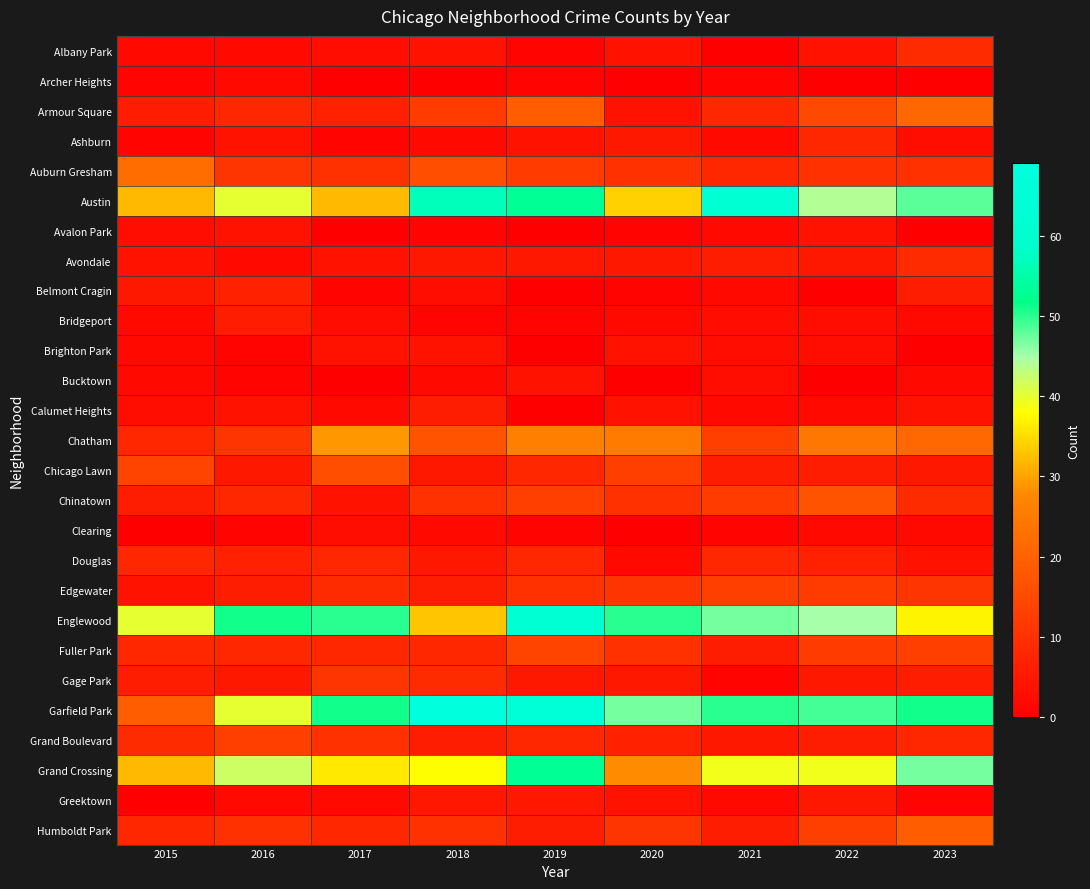

Reading left to right, transcribe all the data shown in this chart.

Albany Park: 2015=2	2016=2	2017=3	2018=4	2019=1	2020=4	2021=0	2022=4	2023=9
Archer Heights: 2015=1	2016=2	2017=0	2018=0	2019=1	2020=0	2021=1	2022=0	2023=0
Armour Square: 2015=6	2016=8	2017=7	2018=12	2019=19	2020=4	2021=8	2022=15	2023=21
Ashburn: 2015=1	2016=4	2017=1	2018=2	2019=4	2020=5	2021=2	2022=8	2023=3
Auburn Gresham: 2015=22	2016=11	2017=10	2018=16	2019=12	2020=10	2021=8	2022=10	2023=10
Austin: 2015=32	2016=40	2017=32	2018=57	2019=53	2020=34	2021=63	2022=44	2023=48
Avalon Park: 2015=3	2016=4	2017=0	2018=1	2019=0	2020=1	2021=2	2022=4	2023=0
Avondale: 2015=4	2016=2	2017=4	2018=5	2019=5	2020=5	2021=6	2022=5	2023=9
Belmont Cragin: 2015=5	2016=7	2017=1	2018=3	2019=0	2020=1	2021=2	2022=0	2023=6
Bridgeport: 2015=2	2016=6	2017=3	2018=1	2019=1	2020=2	2021=3	2022=3	2023=2
Brighton Park: 2015=2	2016=1	2017=4	2018=4	2019=0	2020=4	2021=3	2022=3	2023=0
Bucktown: 2015=2	2016=1	2017=0	2018=2	2019=4	2020=0	2021=3	2022=0	2023=2
Calumet Heights: 2015=3	2016=4	2017=2	2018=6	2019=0	2020=4	2021=2	2022=2	2023=4
Chatham: 2015=8	2016=11	2017=29	2018=17	2019=26	2020=25	2021=13	2022=24	2023=21
Chicago Lawn: 2015=14	2016=5	2017=16	2018=5	2019=8	2020=13	2021=6	2022=6	2023=5
Chinatown: 2015=6	2016=8	2017=4	2018=10	2019=13	2020=10	2021=12	2022=17	2023=9
Clearing: 2015=0	2016=1	2017=3	2018=2	2019=1	2020=0	2021=1	2022=2	2023=2
Douglas: 2015=8	2016=7	2017=8	2018=5	2019=8	2020=2	2021=8	2022=7	2023=4
Edgewater: 2015=4	2016=6	2017=9	2018=6	2019=10	2020=11	2021=13	2022=12	2023=11
Englewood: 2015=40	2016=51	2017=50	2018=33	2019=63	2020=50	2021=47	2022=45	2023=37
Fuller Park: 2015=8	2016=8	2017=8	2018=8	2019=14	2020=10	2021=6	2022=12	2023=13
Gage Park: 2015=6	2016=5	2017=11	2018=9	2019=5	2020=5	2021=1	2022=5	2023=6
Garfield Park: 2015=19	2016=40	2017=51	2018=69	2019=65	2020=47	2021=50	2022=49	2023=51
Grand Boulevard: 2015=9	2016=13	2017=10	2018=6	2019=8	2020=7	2021=5	2022=6	2023=8
Grand Crossing: 2015=32	2016=42	2017=36	2018=38	2019=53	2020=28	2021=39	2022=39	2023=47
Greektown: 2015=0	2016=2	2017=2	2018=5	2019=5	2020=4	2021=2	2022=5	2023=1
Humboldt Park: 2015=8	2016=10	2017=8	2018=10	2019=6	2020=11	2021=6	2022=13	2023=19